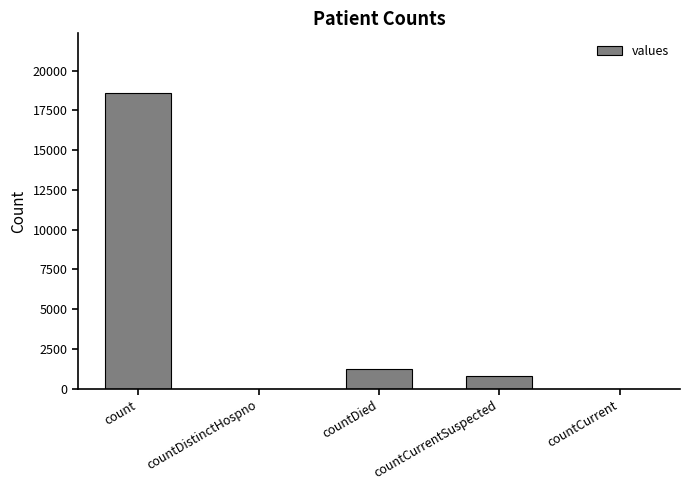

True or false: the data shows 18615 at count.

True